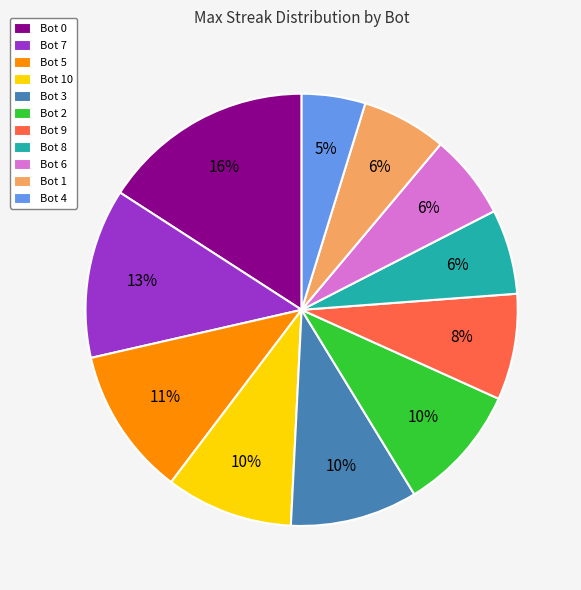

Which category has the smallest portion of the pie?

Bot 4